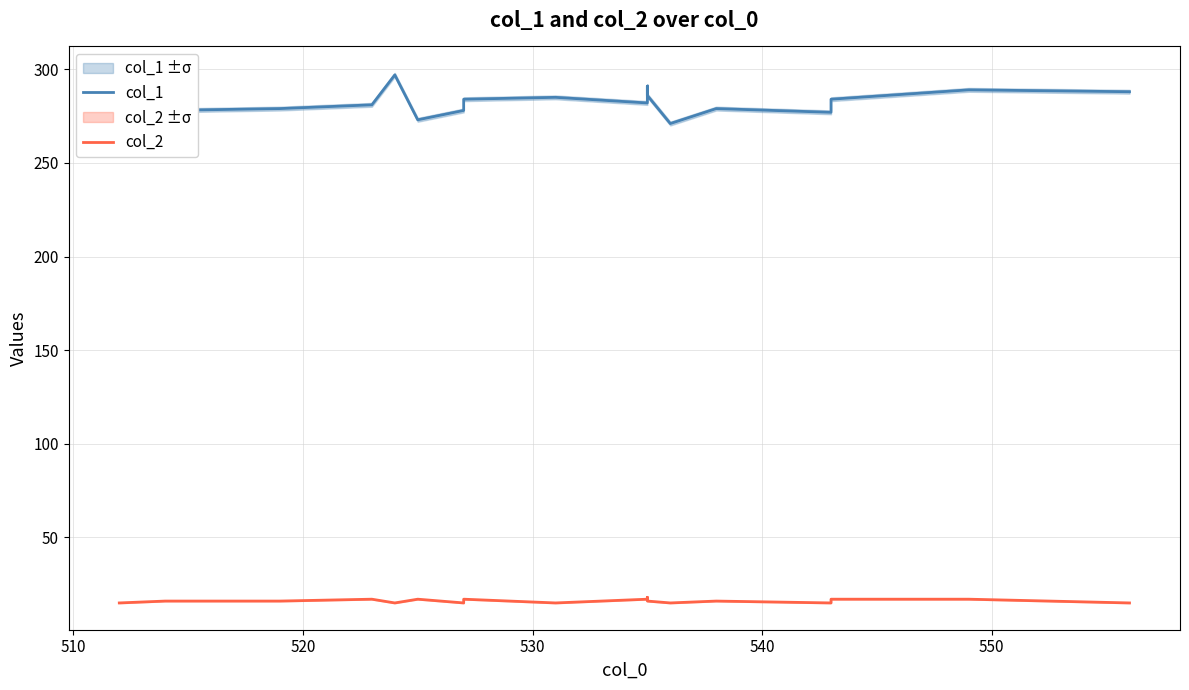

Which series has the largest range (max minus min)?

col_1